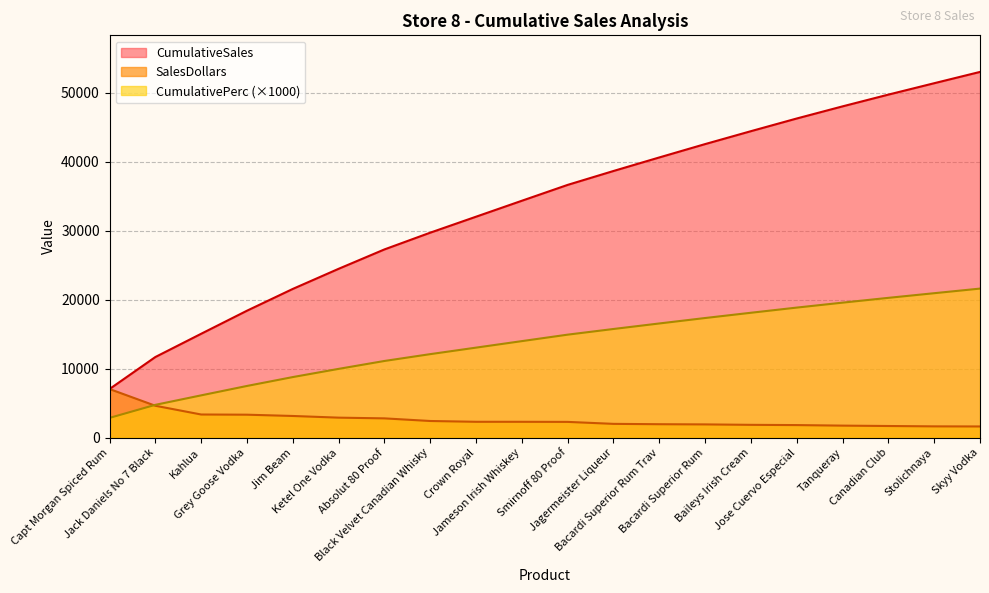

The CumulativeSales series shows 28556.7 at Canadian Club. True or false?

False